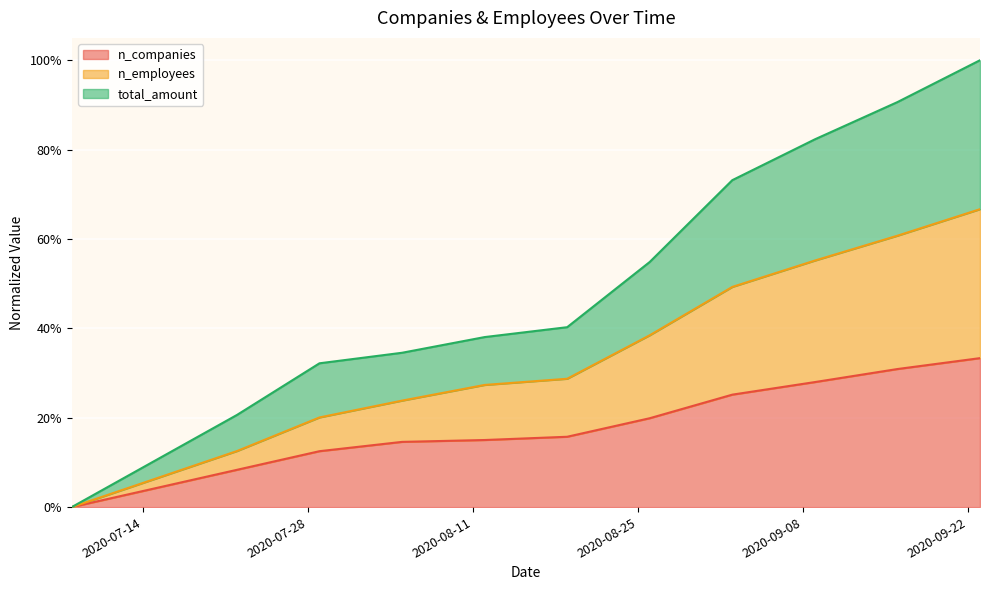

True or false: total_amount has a value of 2.9 at 2020-09-02.

False